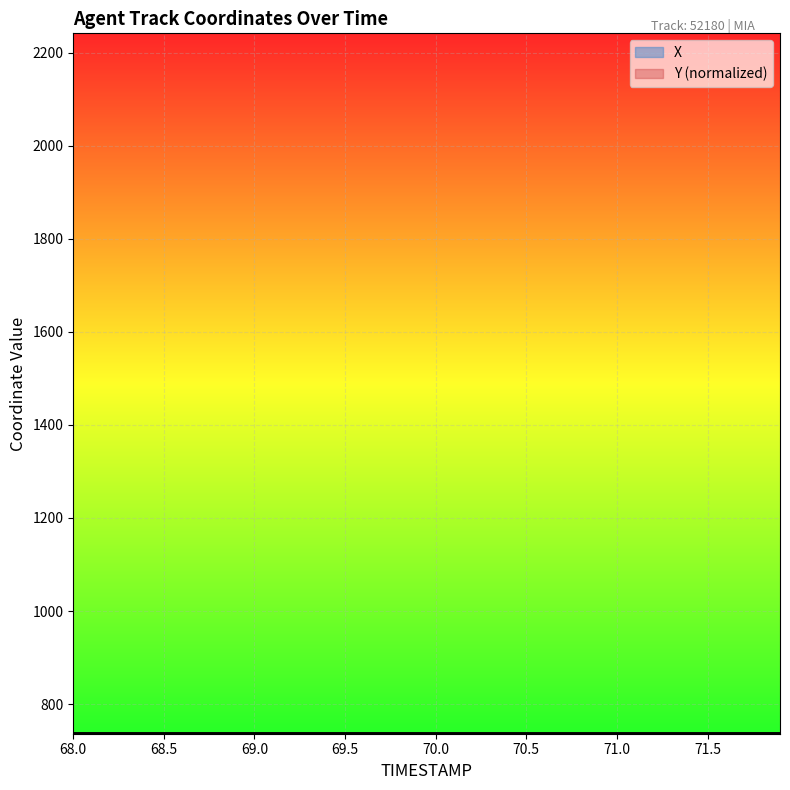

Reading left to right, list all the values displayed in this chart.

X: 736.3	736.4	736.6	736.7	736.8	736.9	737.0	737.0	737.1	737.1	737.2	737.2	737.3	737.3	737.3	737.3	737.4	737.4	737.4	737.4	737.4	737.4	737.4	737.4	737.4	737.4	737.4	737.5	737.5	737.5	737.5	737.5	737.5	737.5	737.5	737.5	737.6	737.6	737.6	737.6
Y: 737.6	737.6	737.6	737.5	737.5	737.5	737.5	737.4	737.4	737.4	737.3	737.3	737.3	737.2	737.2	737.2	737.1	737.1	737.1	737.0	737.0	737.0	736.9	736.9	736.9	736.8	736.8	736.8	736.7	736.7	736.7	736.6	736.6	736.5	736.5	736.5	736.4	736.4	736.3	736.3